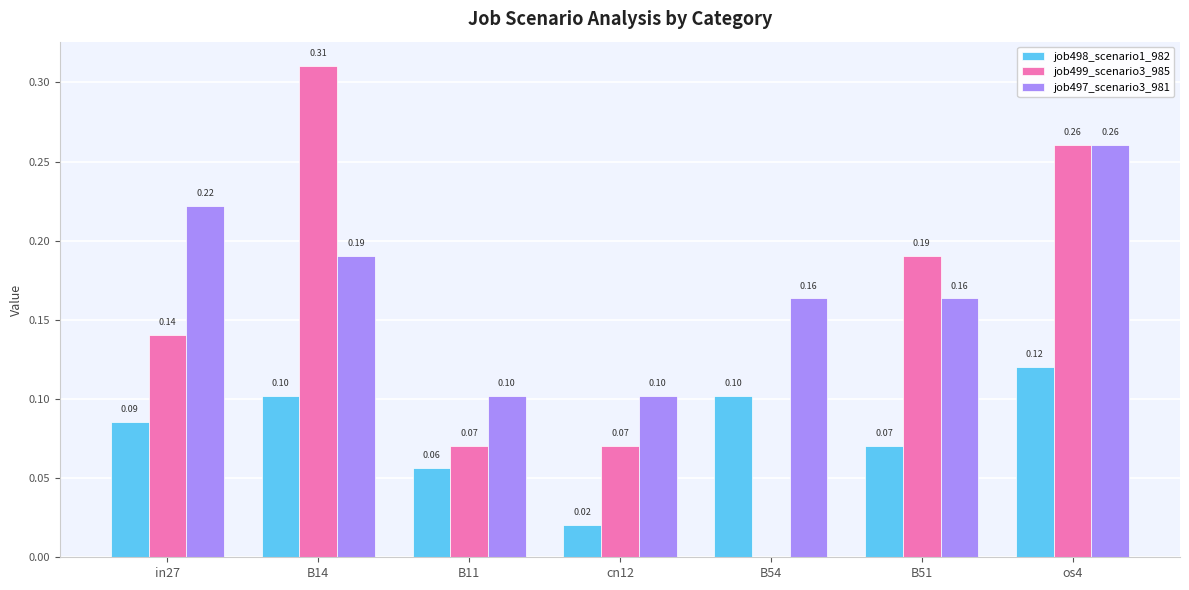

Is the value of job499_scenario3_985 at B11 greater than the value of job497_scenario3_981 at B14?

No